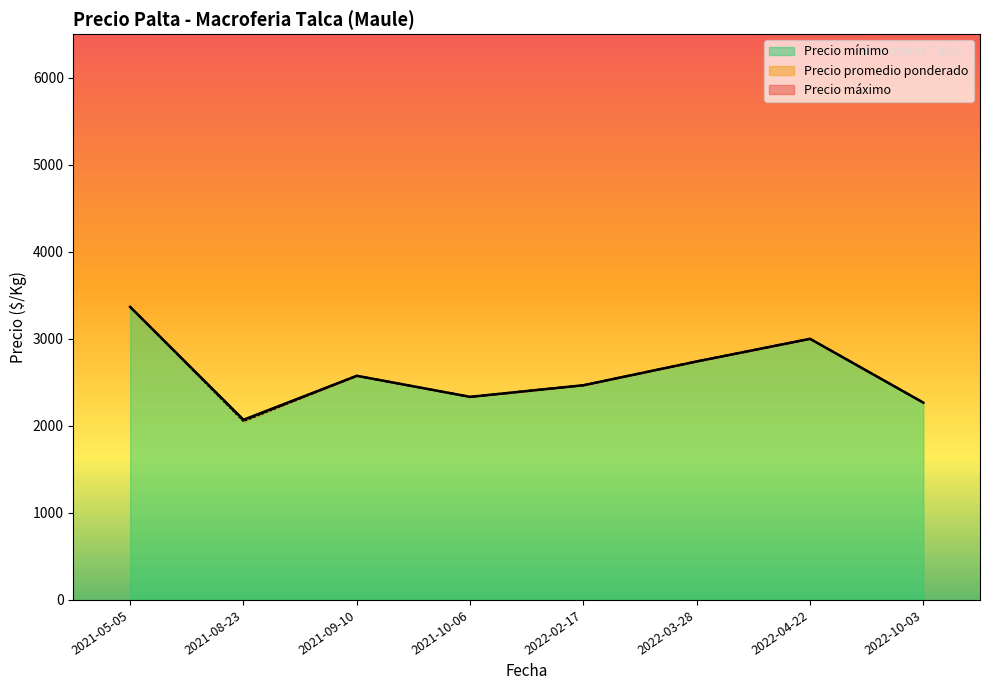

True or false: Precio mínimo and Precio máximo intersect in this chart.

False